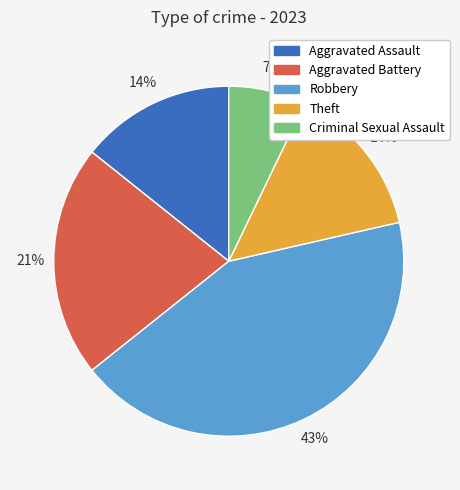

Does Theft represent more than half of the total?

No